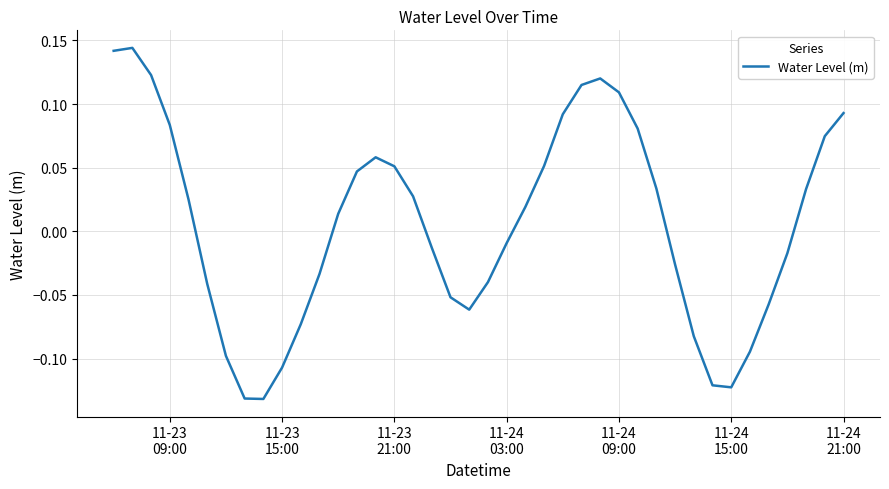

What is the difference between the maximum and minimum values?

0.3